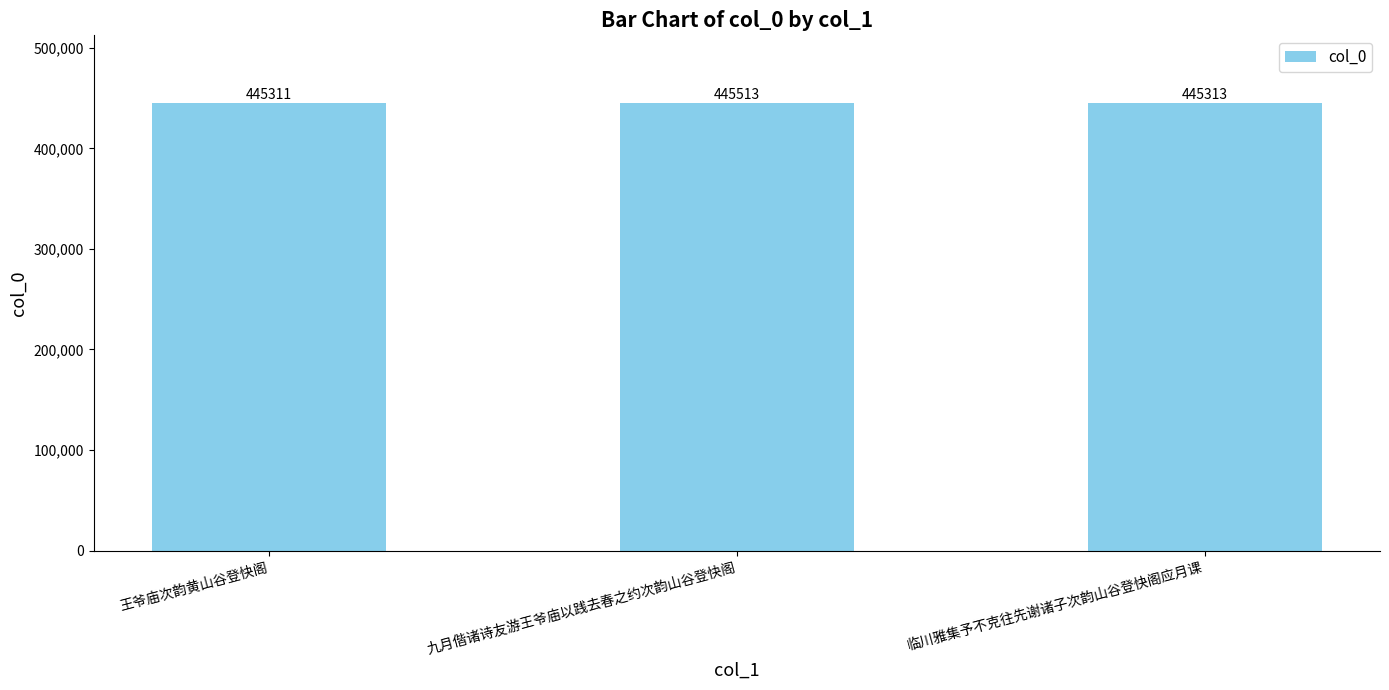

List the labels in order of value, smallest first.

王爷庙次韵黄山谷登快阁, 临川雅集予不克往先谢诸子次韵山谷登快阁应月课, 九月偕诸诗友游王爷庙以践去春之约次韵山谷登快阁